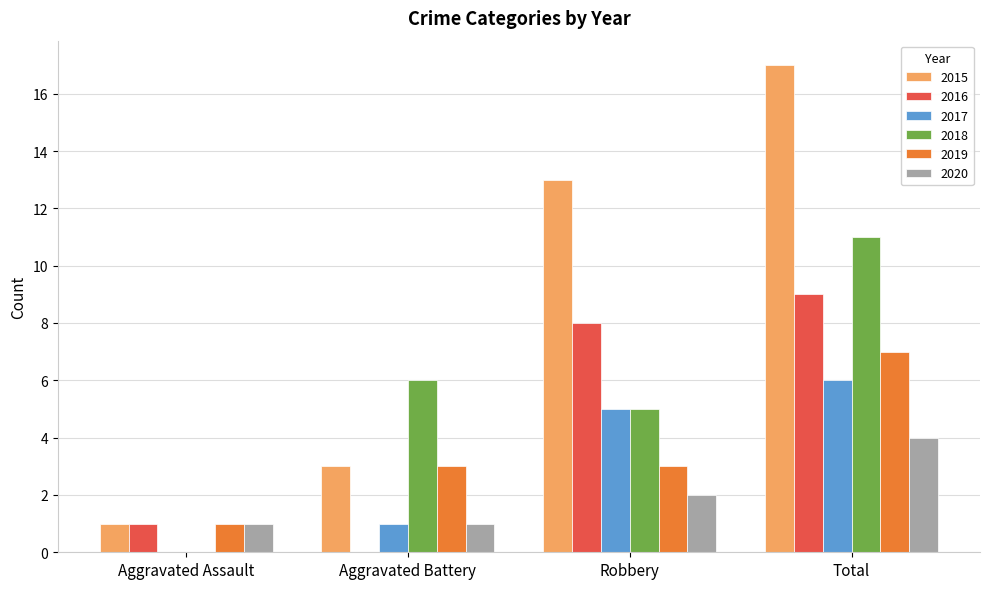

Reading left to right, transcribe all the data shown in this chart.

2015: 1	3	13	17
2016: 1	0	8	9
2017: 0	1	5	6
2018: 0	6	5	11
2019: 1	3	3	7
2020: 1	1	2	4